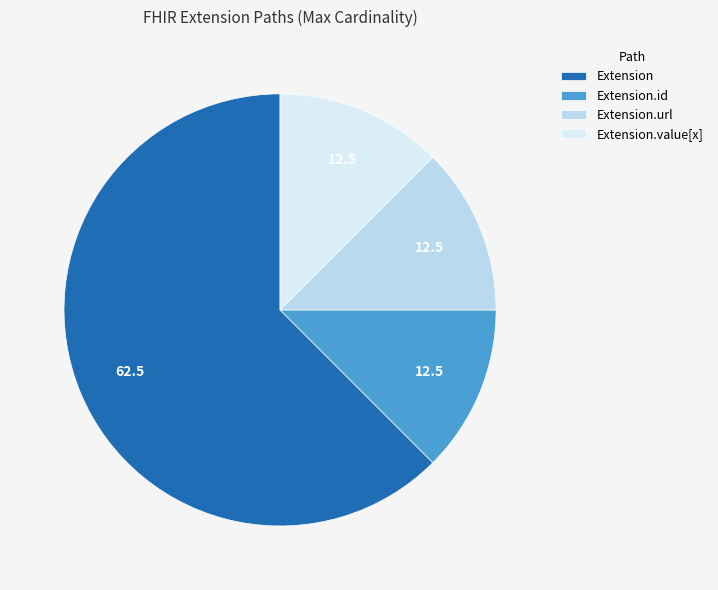

Count the number of slices in the pie.

4